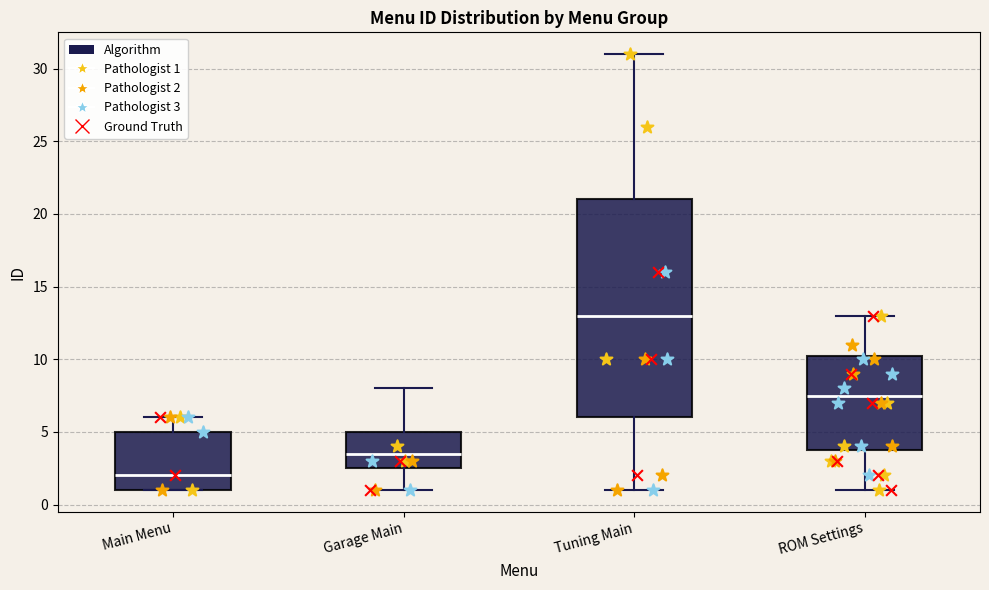

Reading left to right, transcribe this box plot: for each box, give where its median line is, the range the box spans, and where its two whiskers end, as read against the y-axis. The values are not printed on the chart, so give them approximately, as read against the axis.

Main Menu: median 2.0, box 1.0 to 5.0, whiskers 1.0 to 6.0
Garage Main: median 3.5, box 2.5 to 5.0, whiskers 1.0 to 8.0
Tuning Main: median 13.0, box 6.0 to 21.0, whiskers 1.0 to 31.0
ROM Settings: median 7.5, box 4.0 to 10.5, whiskers 1.0 to 13.0